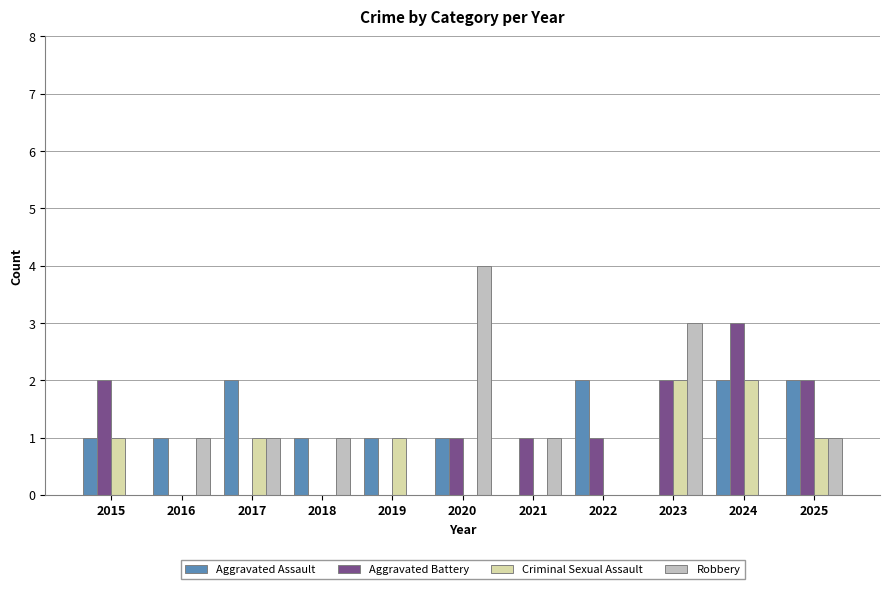

The Aggravated Assault series shows 1 at 2024. True or false?

False